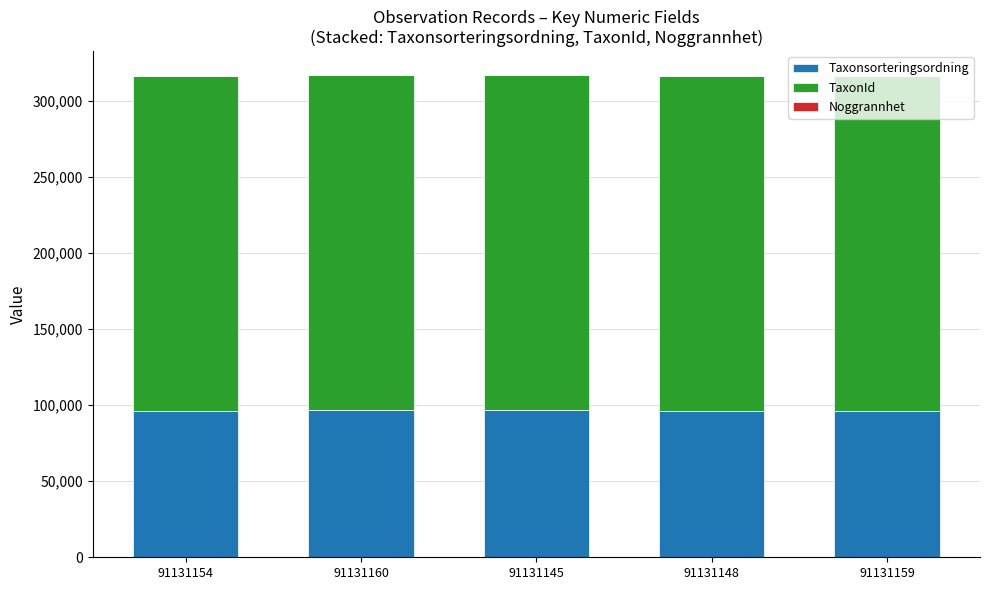

What is the highest value of the Taxonsorteringsordning series?

96660